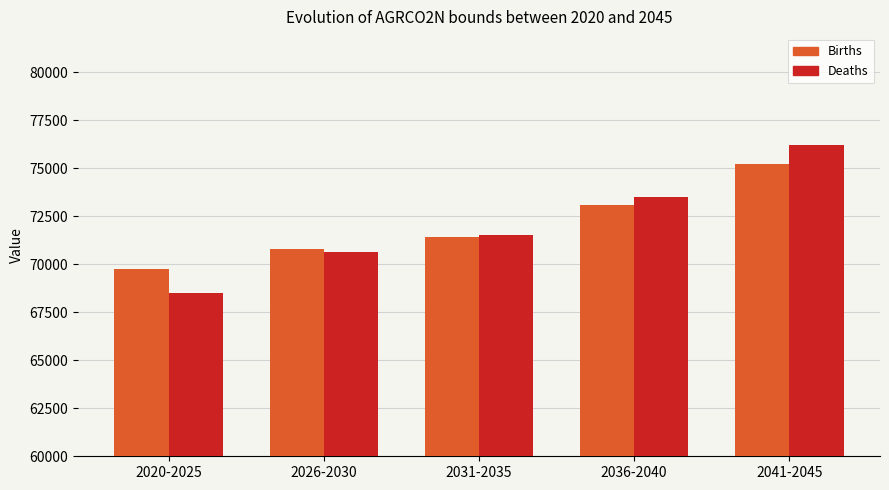

Reading left to right, extract all data points from this chart.

Births: 69778.5	70791.5	71404.8	73115.2	75242.1
Deaths: 68516.8	70630.2	71508.2	73528.0	76226.2